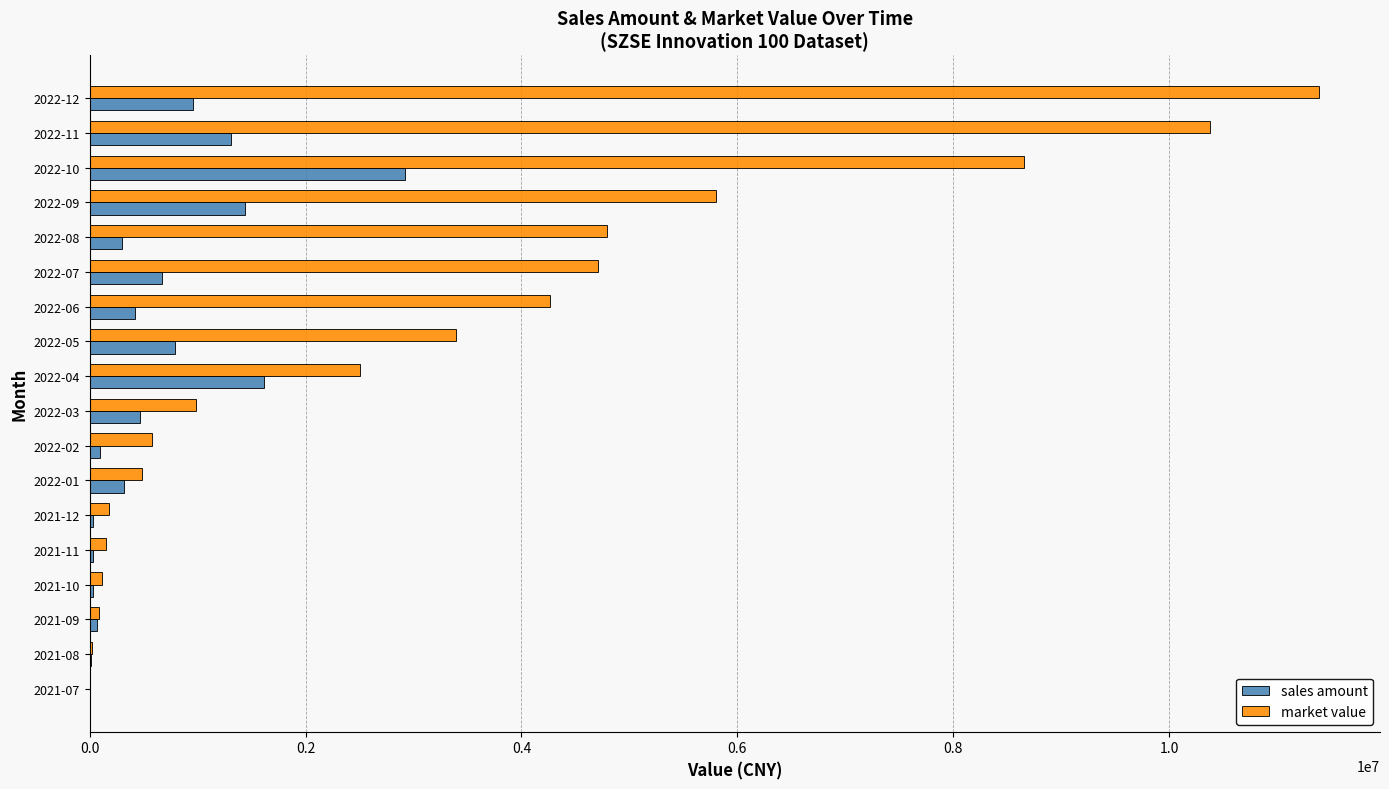

At which label is sales amount closest to 1461695?

2022-09